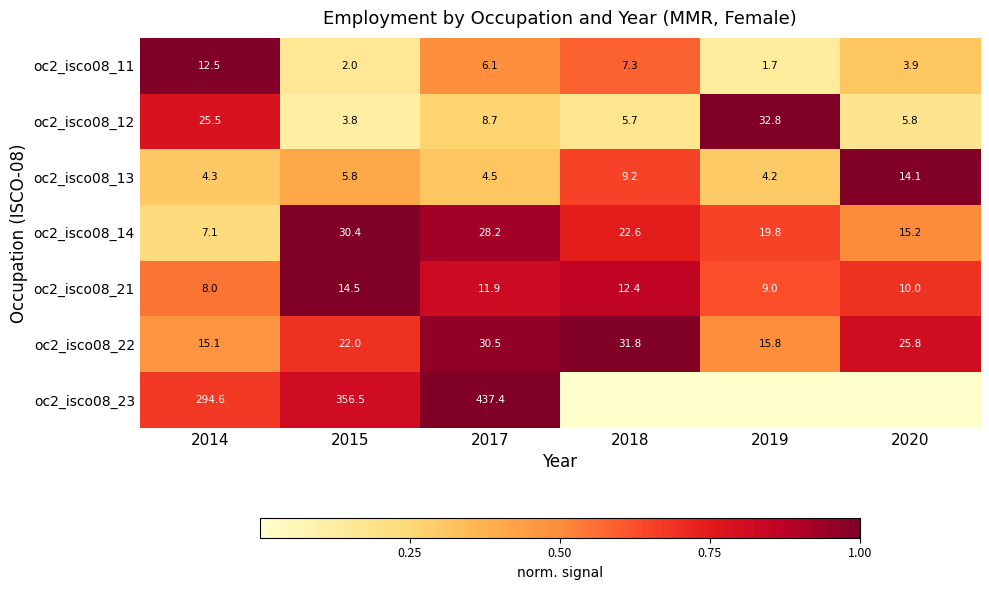

What is the spread (max minus min) of values at 2017?

432.9